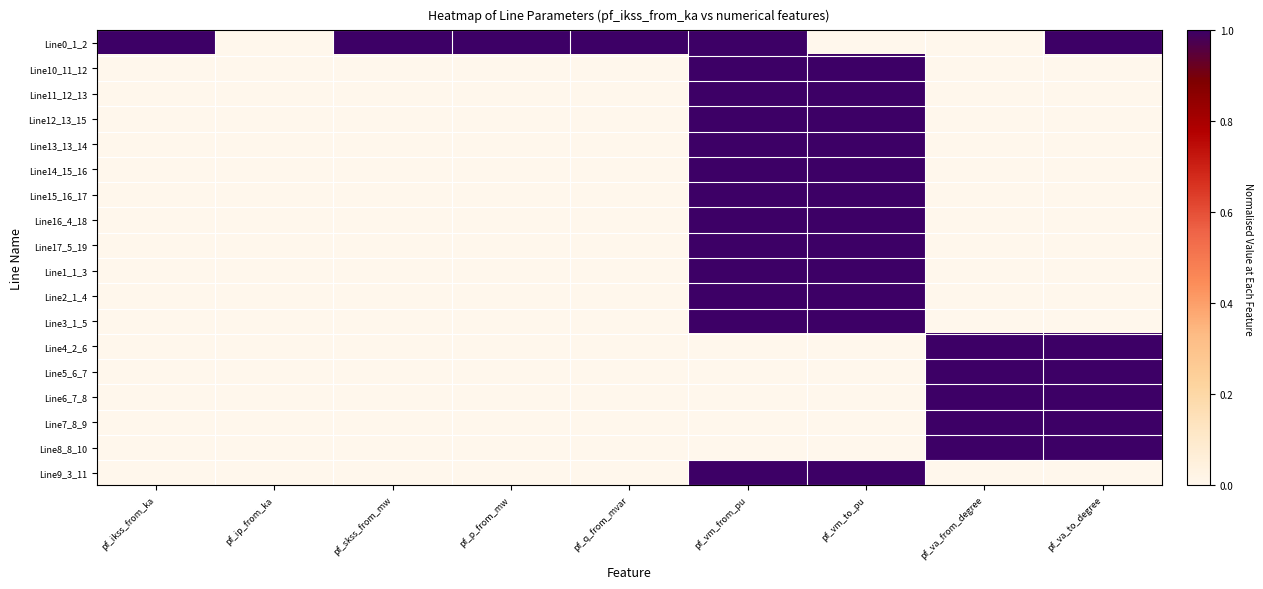

At which category is the sum across all series the highest?

pf_vm_from_pu